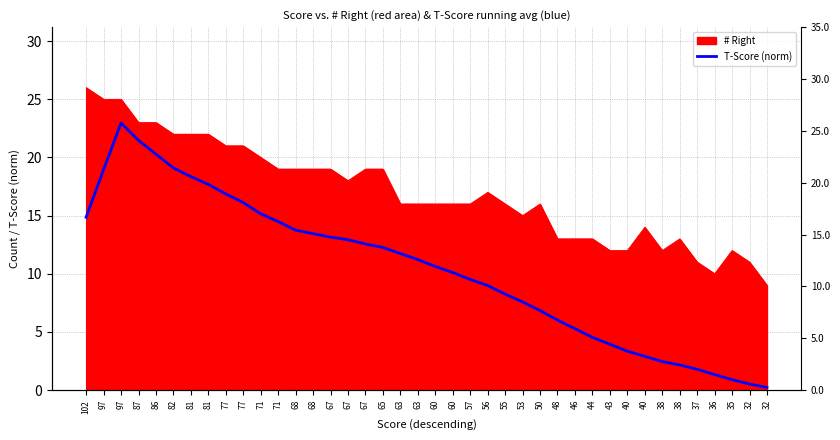

What is the value of the 36th point from the left?

1.8